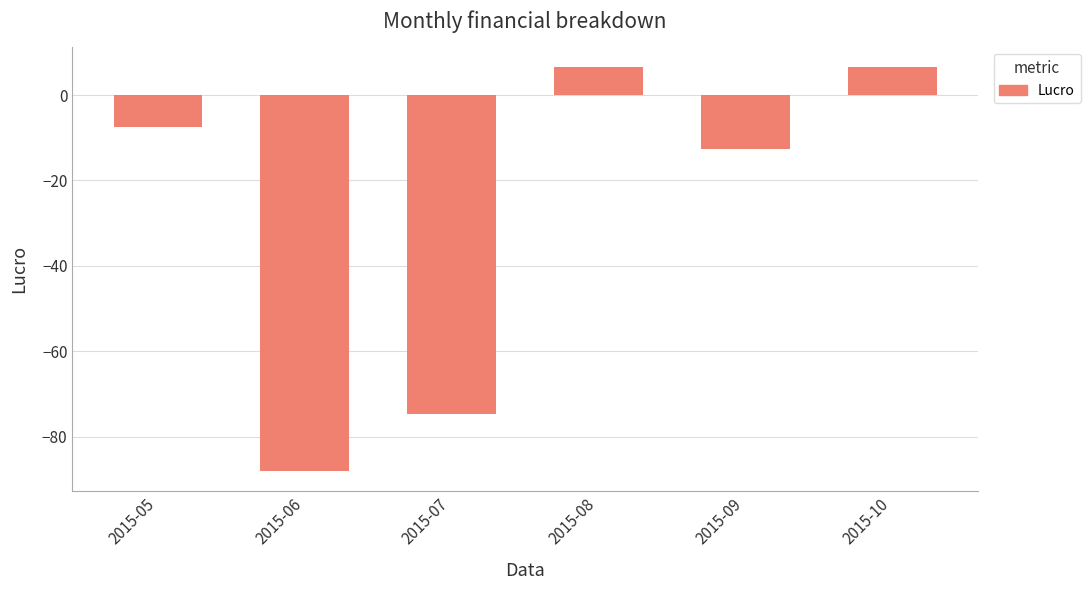

Reading left to right, what are all the values shown in this chart?

2015-05=-7.5	2015-06=-88.1	2015-07=-74.7	2015-08=6.5	2015-09=-12.6	2015-10=6.5